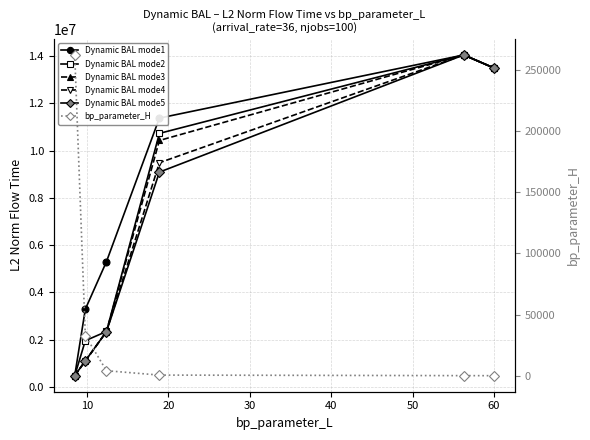

Is the value of Dynamic BAL mode5 at 10 greater than the value of Dynamic BAL mode4 at 20?

No